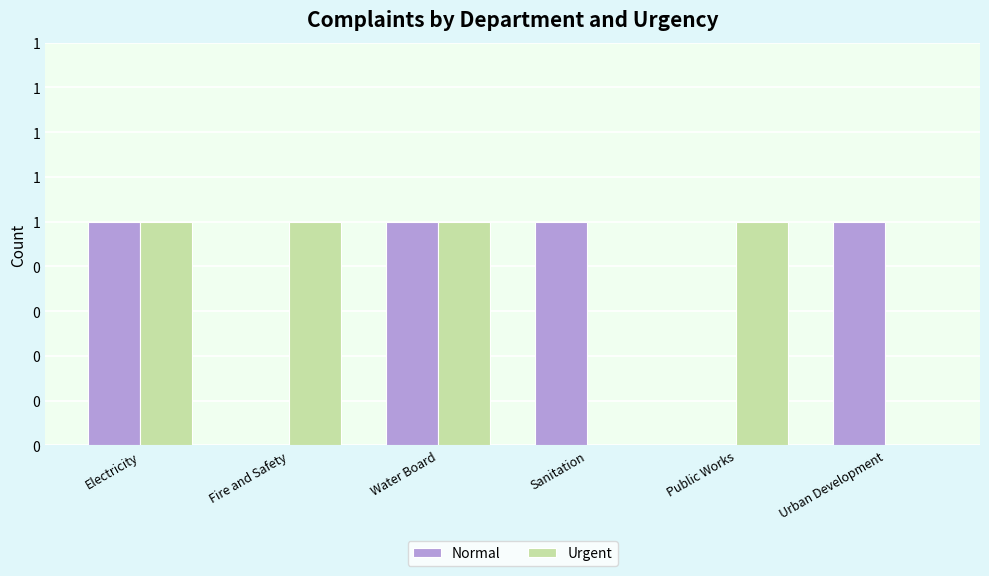

What are all the series names shown in the legend?

Normal, Urgent